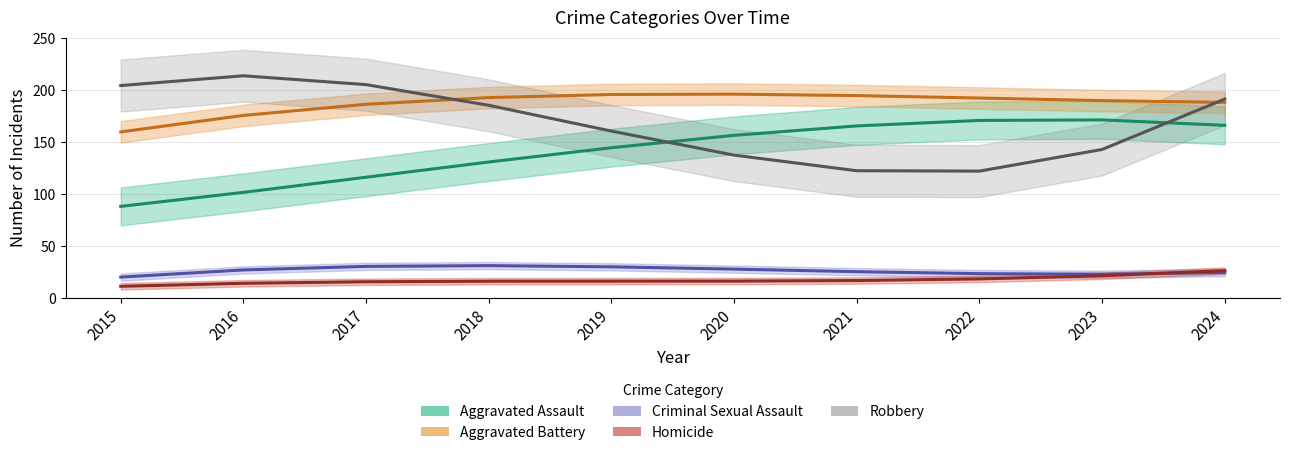

True or false: Aggravated Battery and Criminal Sexual Assault cross at least once.

False